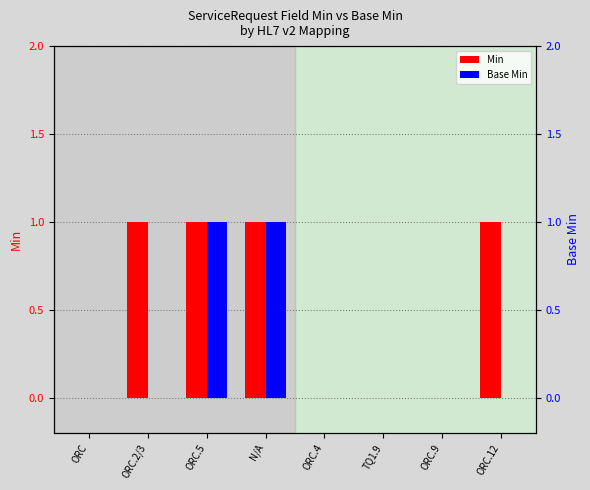

Are the bars horizontal?

No